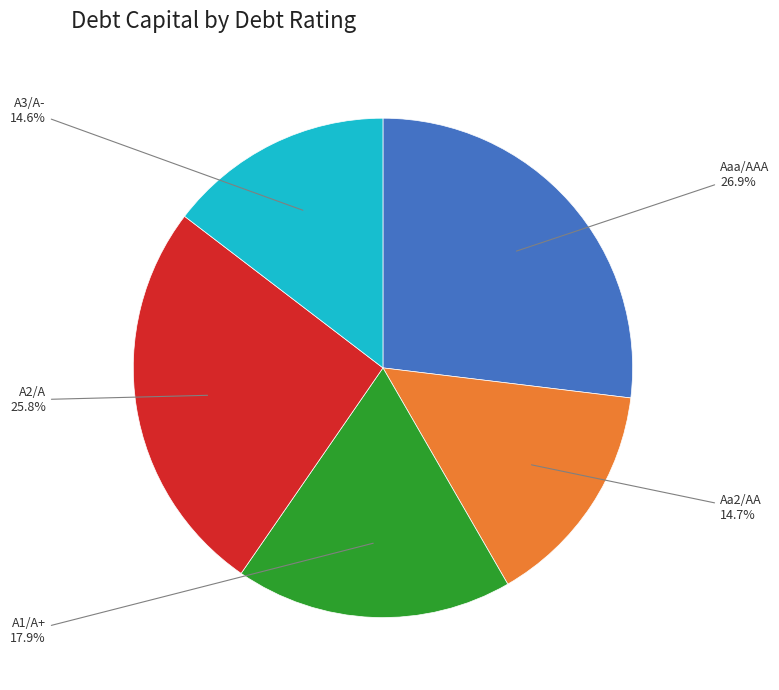

Count the number of slices in the pie.

5